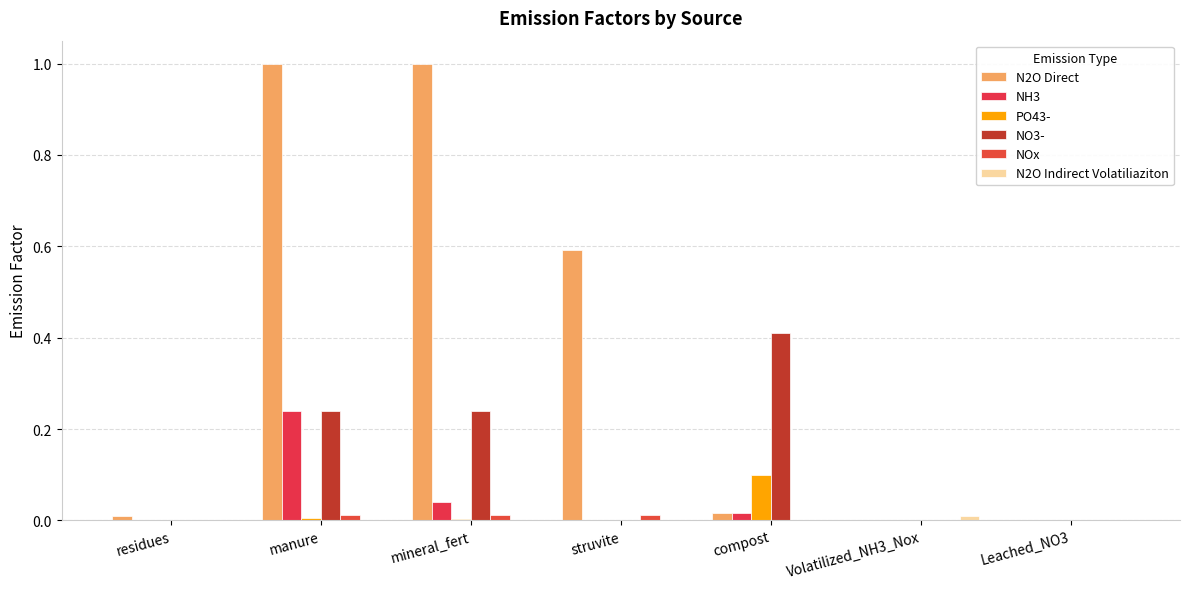

At which label is NOx closest to 0?

residues